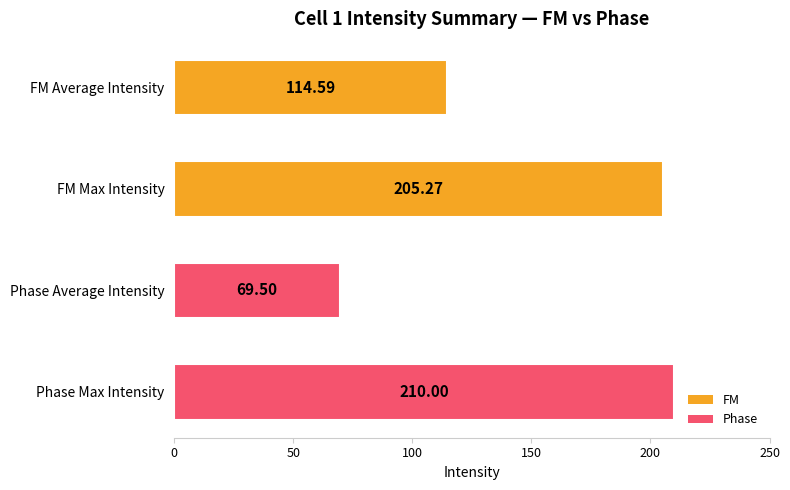

What is the difference between the maximum and minimum values?

140.5